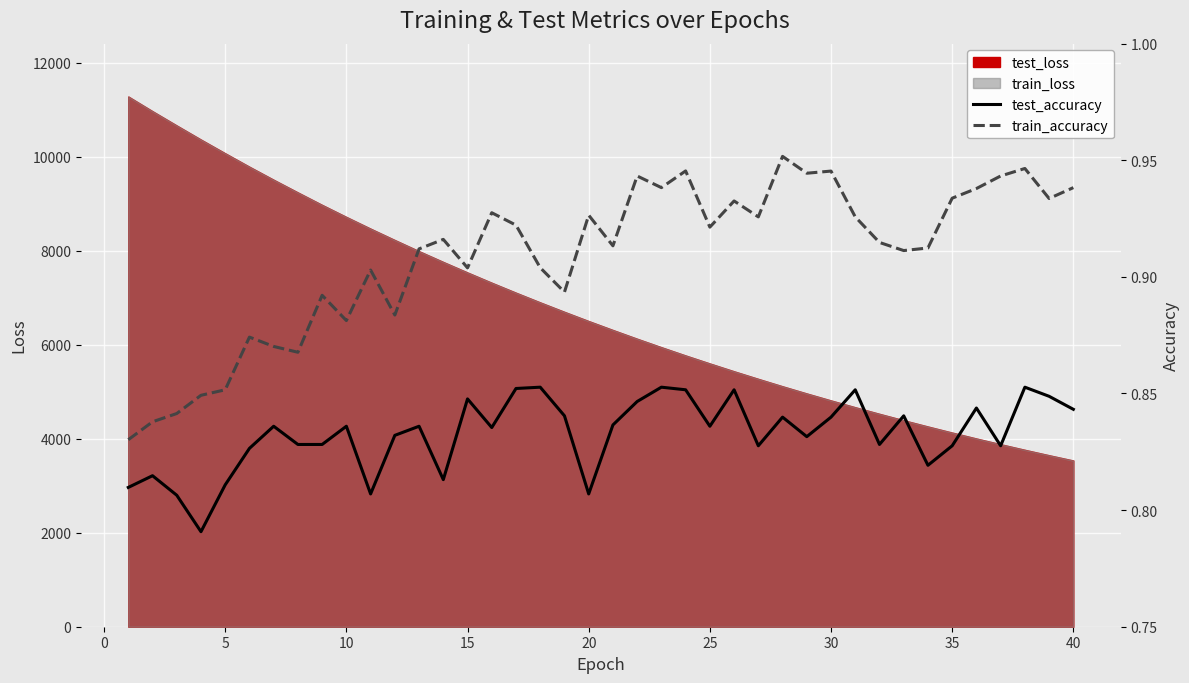

True or false: test_accuracy and train_accuracy cross at least once.

False